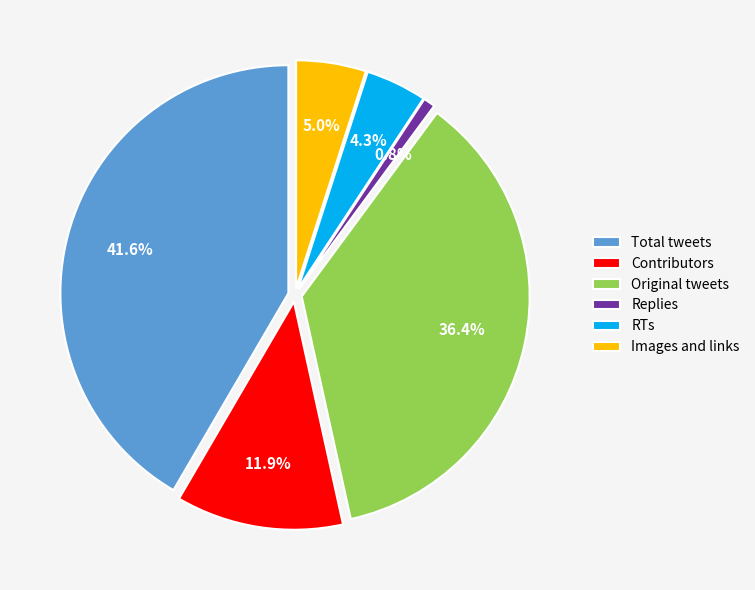

What is the largest slice in the pie chart?

Total tweets